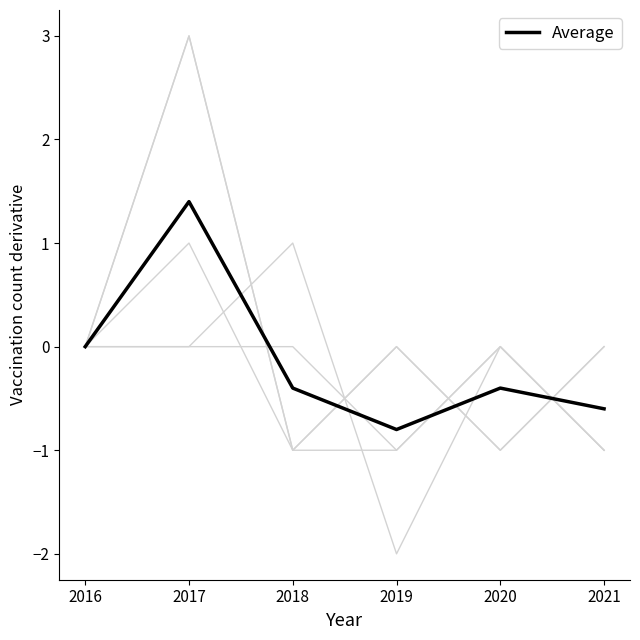

Does the chart display data point markers on the line(s)?

No